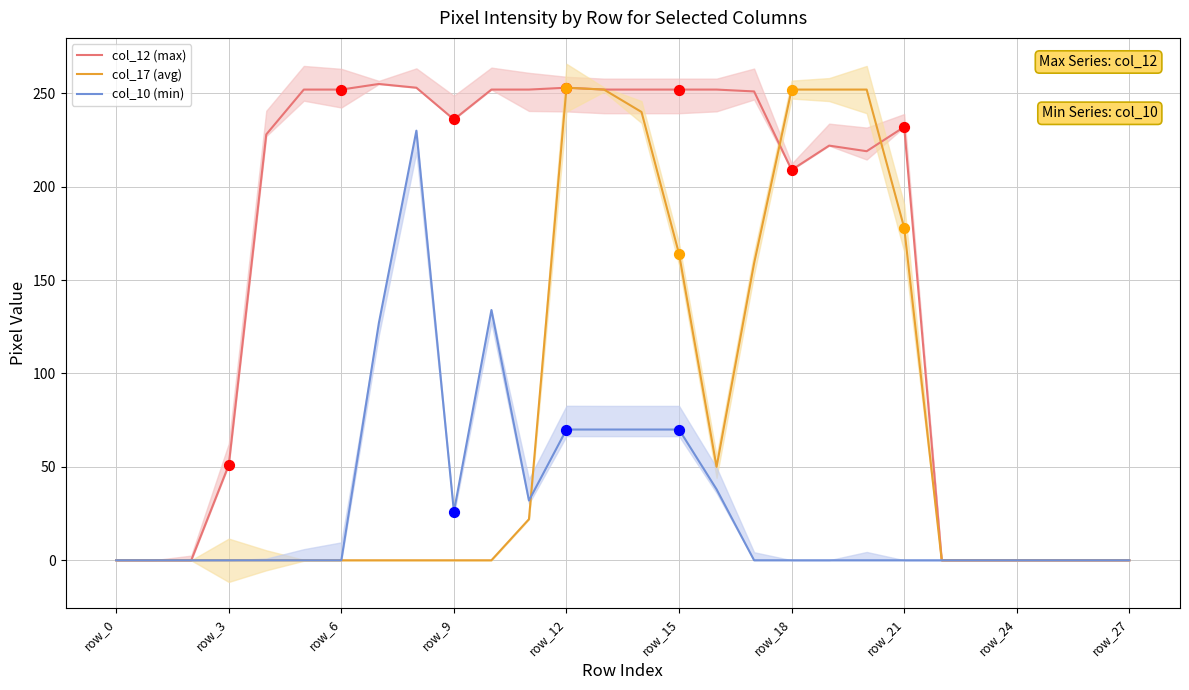

Which series reaches the maximum Y coordinate?

col_12 (max)